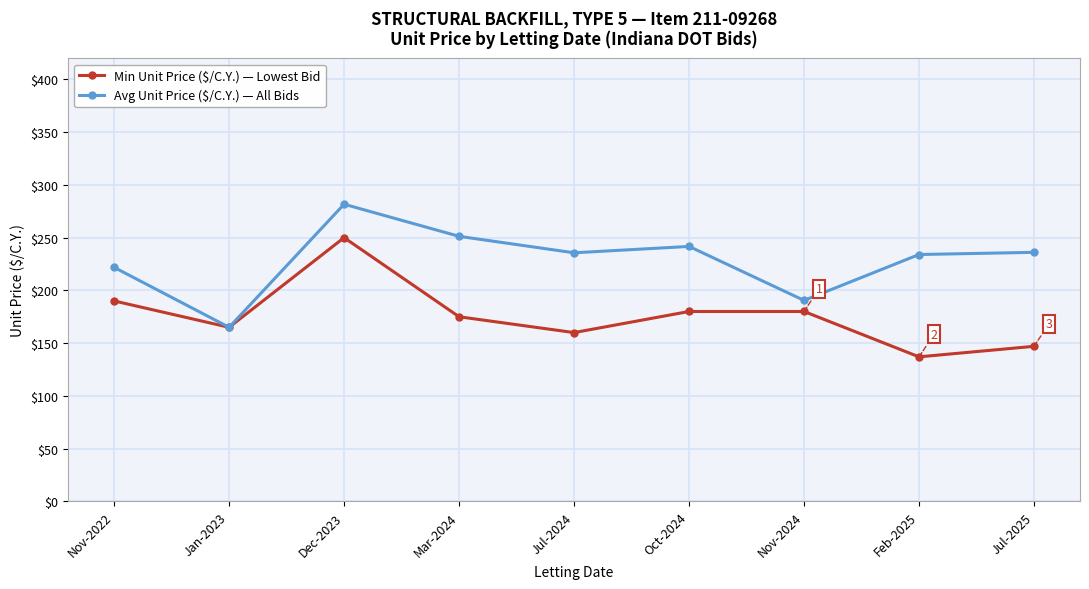

Which series has the widest spread of values?

Avg Unit Price ($/C.Y.) — All Bids